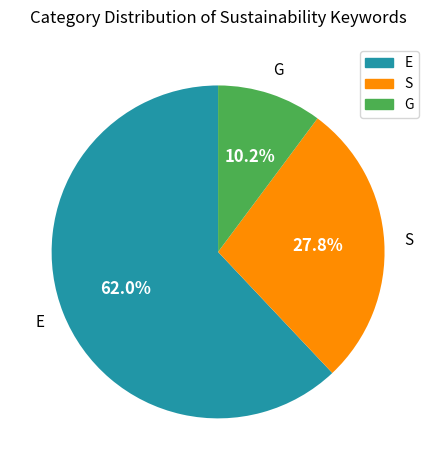

How many segments does this pie chart have?

3